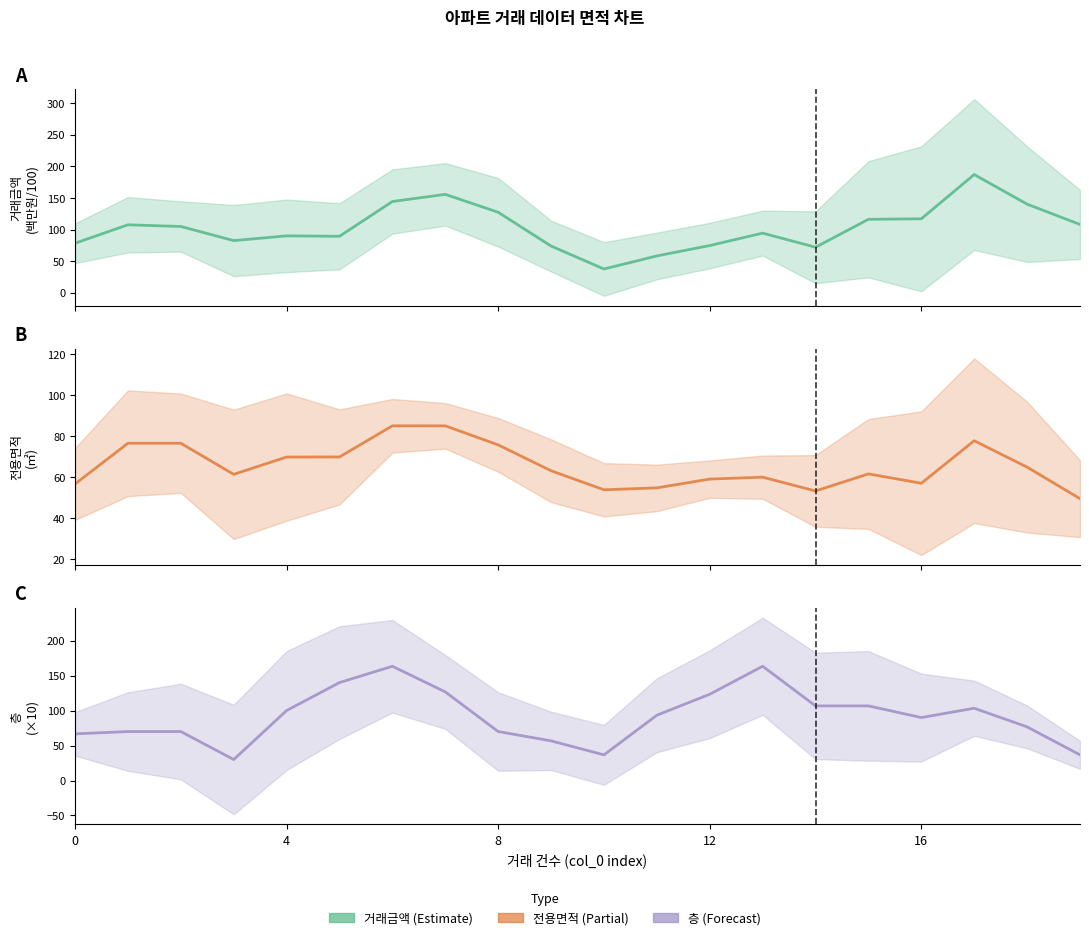

What is the label of the 10th point from the left?

9